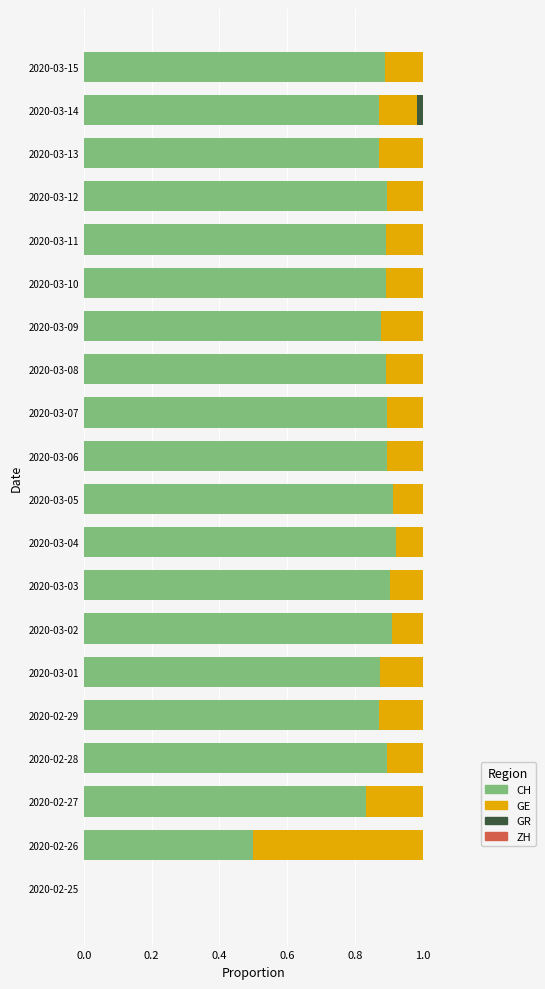

What is the total value across all series at 2020-03-09?

1.0